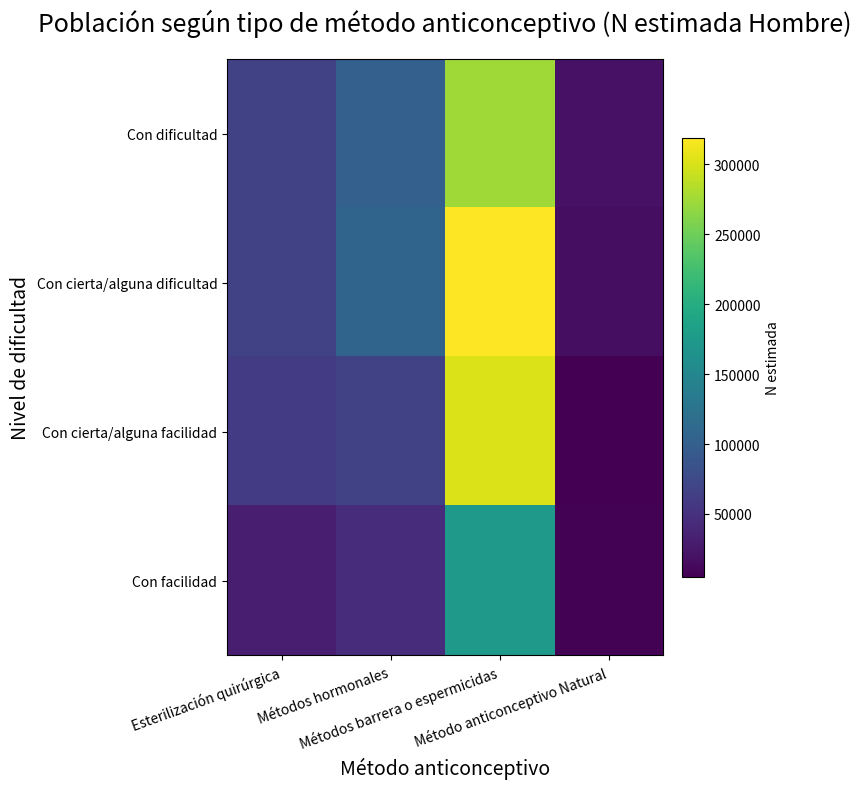

What is the spread (max minus min) of values at Métodos hormonales?

61729